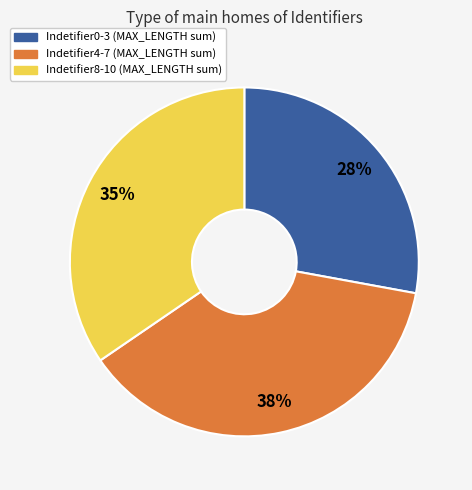

To the nearest percent, what is the average slice percentage?

33%